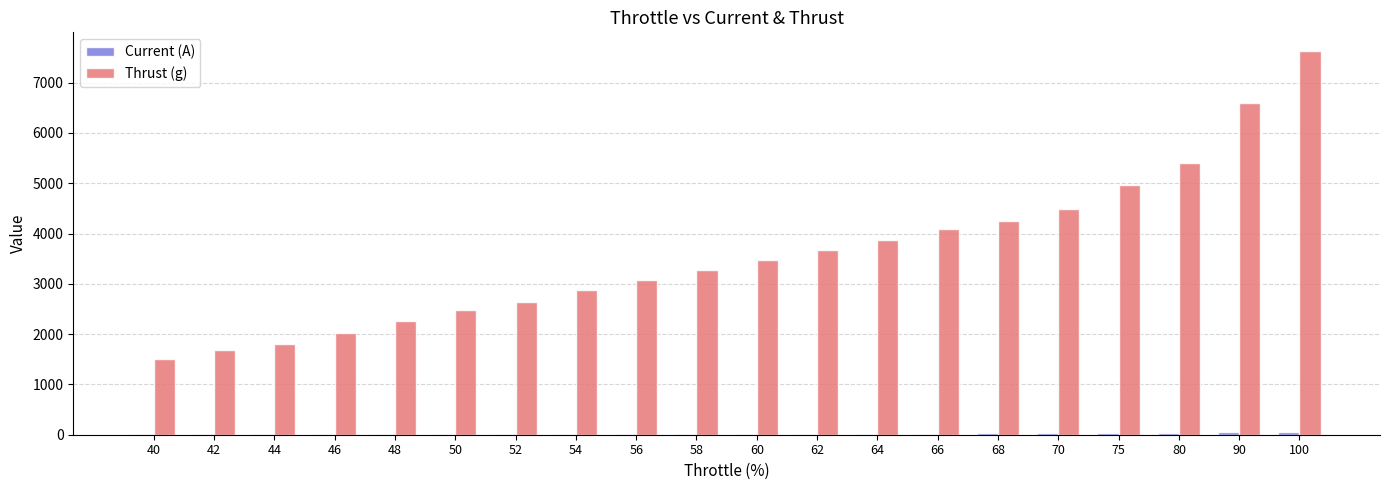

The value of Thrust (g) at 90 is 6602.0. True or false?

True